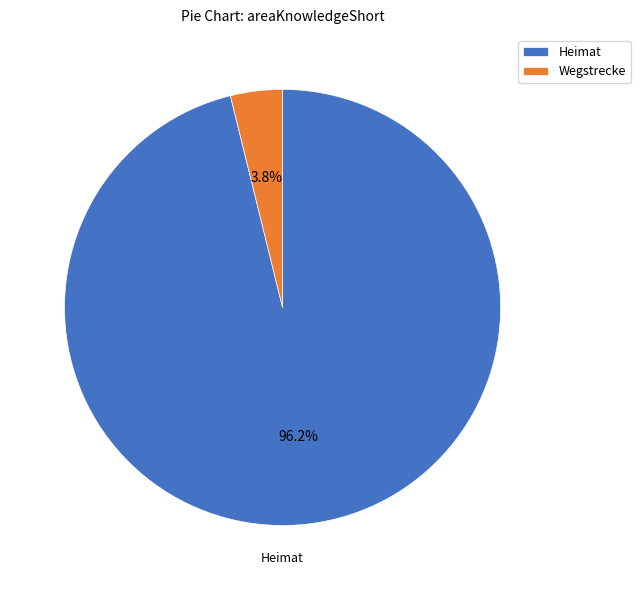

To the nearest percent, what is the difference between the Heimat and Wegstrecke slice percentages?

92%